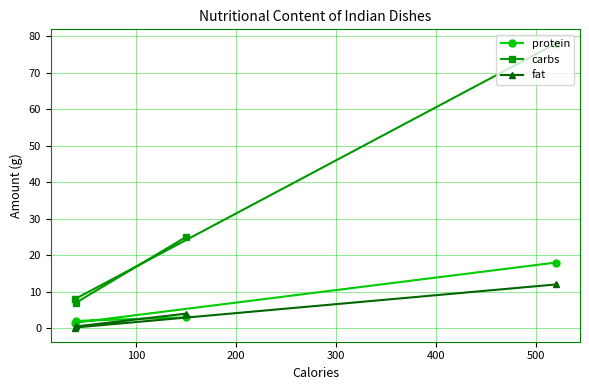

Which series has the largest total across all categories?

carbs